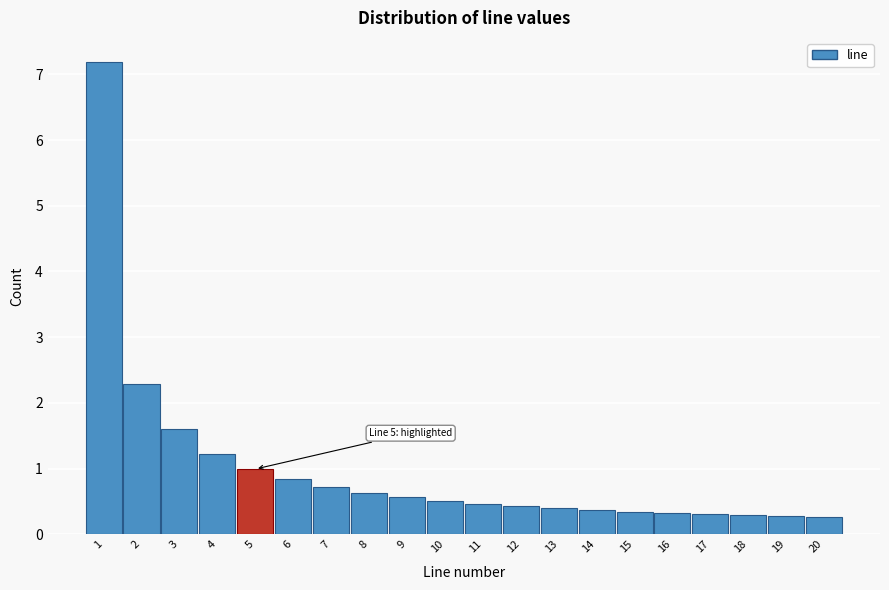

Which range on the x-axis has the tallest bar?

0.5 to 1.5